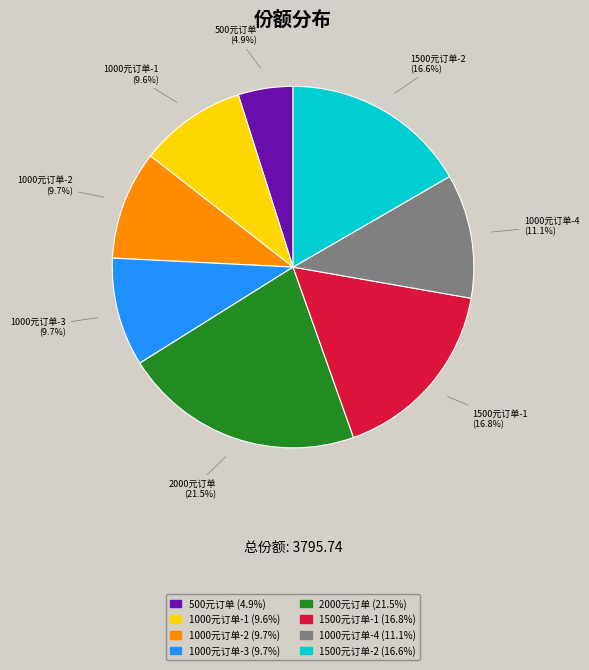

Is there any slice that represents more than half of the pie?

No